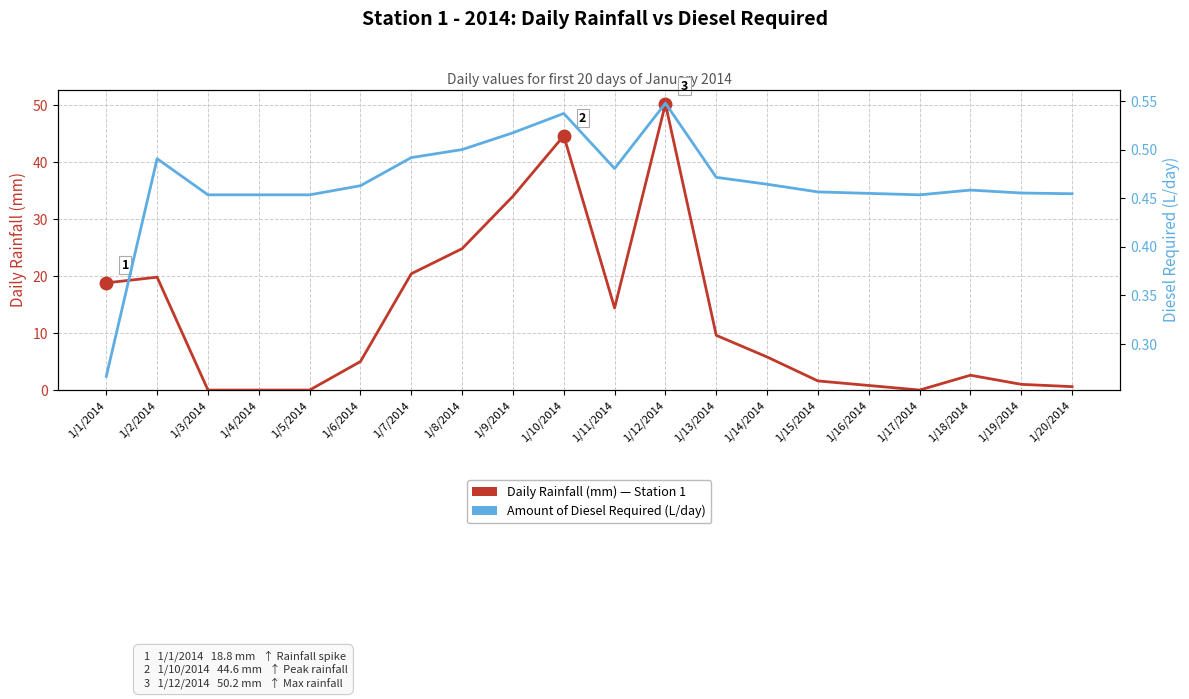

The Daily Rainfall (mm) series shows 1.1 at 1/16/2014. True or false?

False